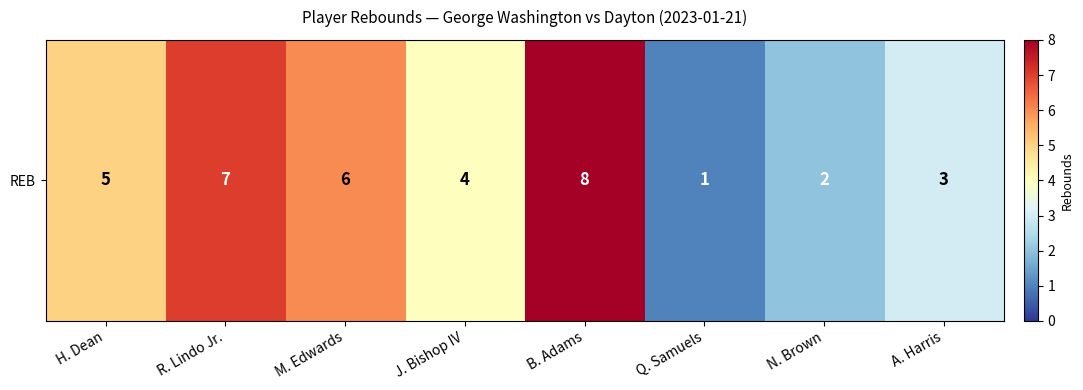

Rank the categories by value from lowest to highest.

Q. Samuels, N. Brown, A. Harris, J. Bishop IV, H. Dean, M. Edwards, R. Lindo Jr., B. Adams